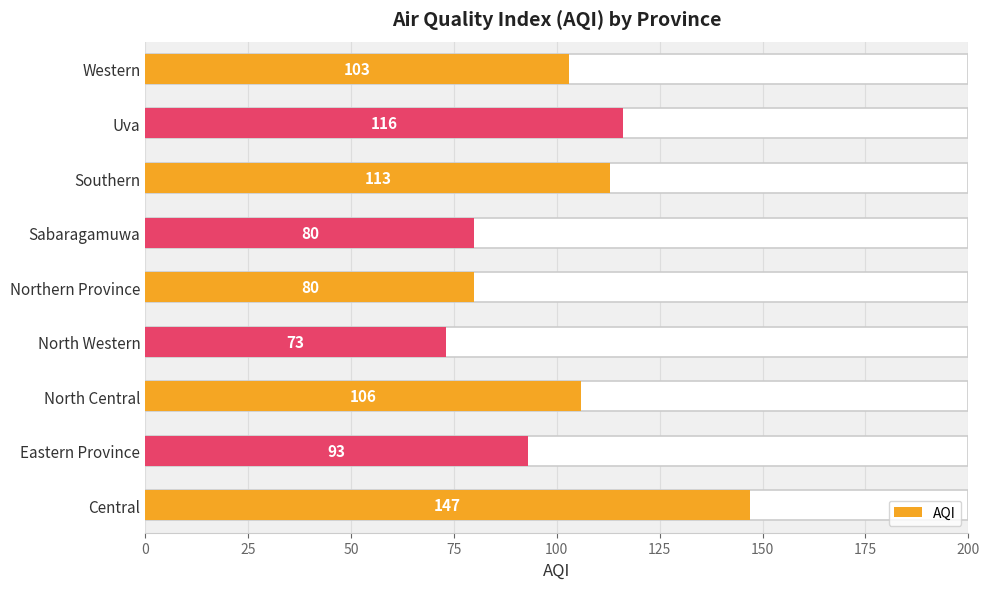

What is the value of the 1st bar from the left?

147